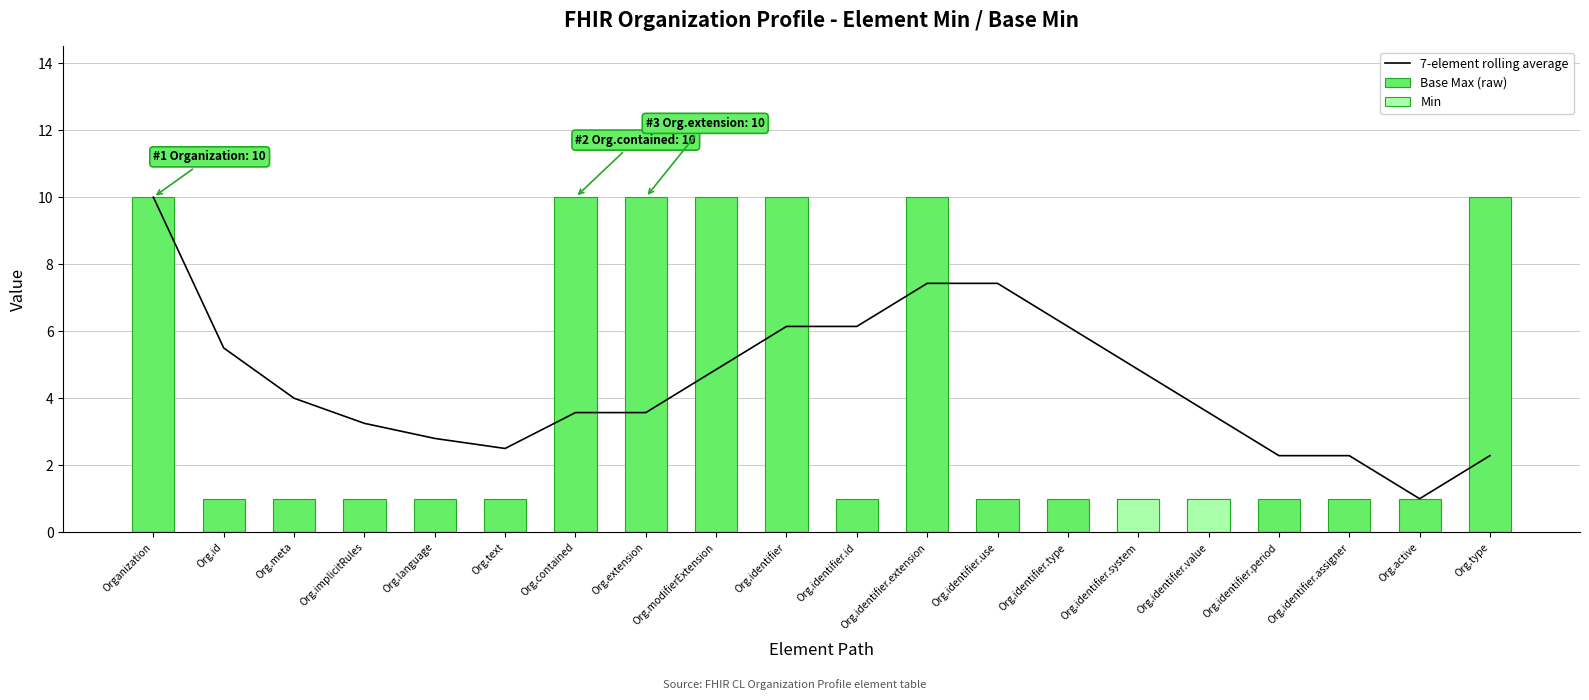

Count the number of categories in the chart.

20